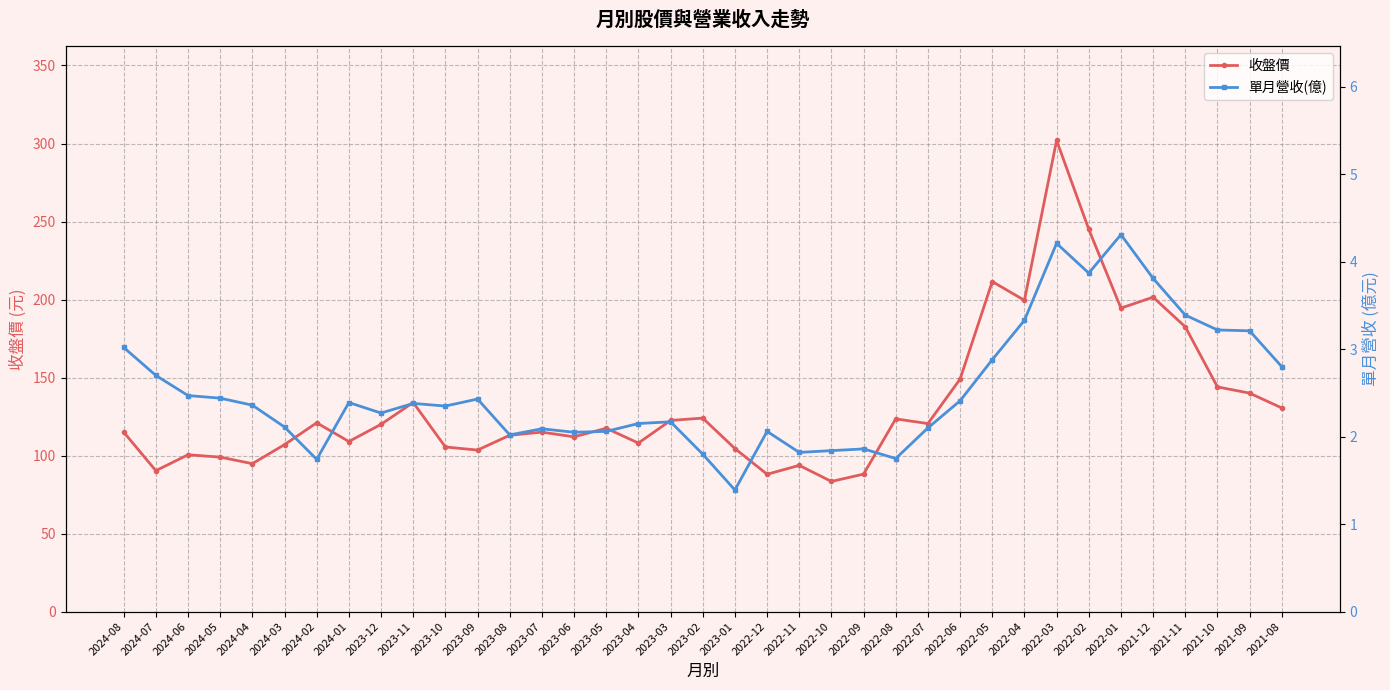

How many lines are shown in the chart?

2